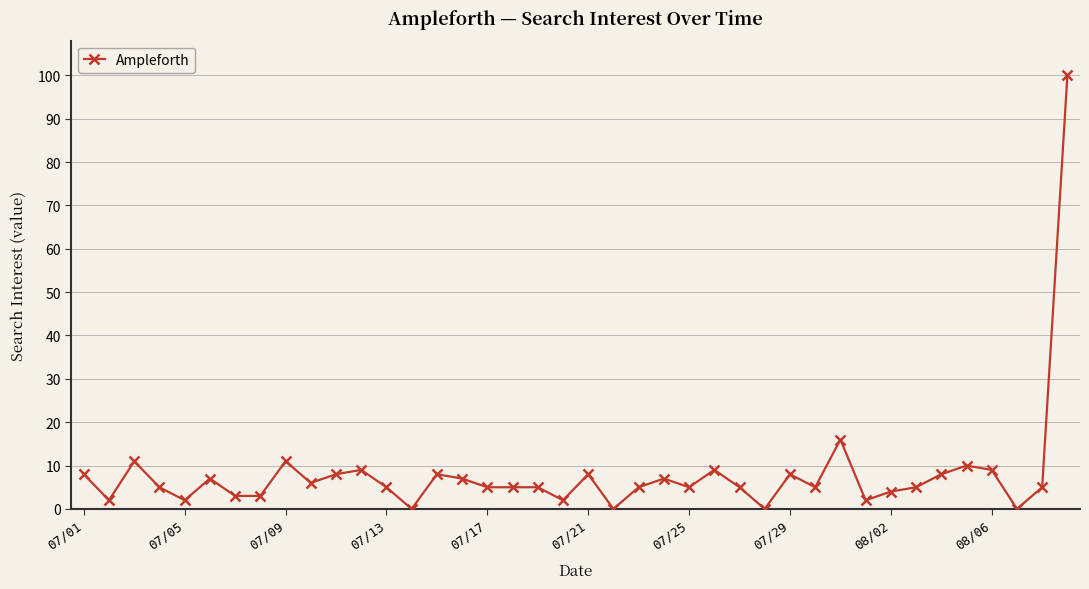

What is the value of the 24th point from the left?

7